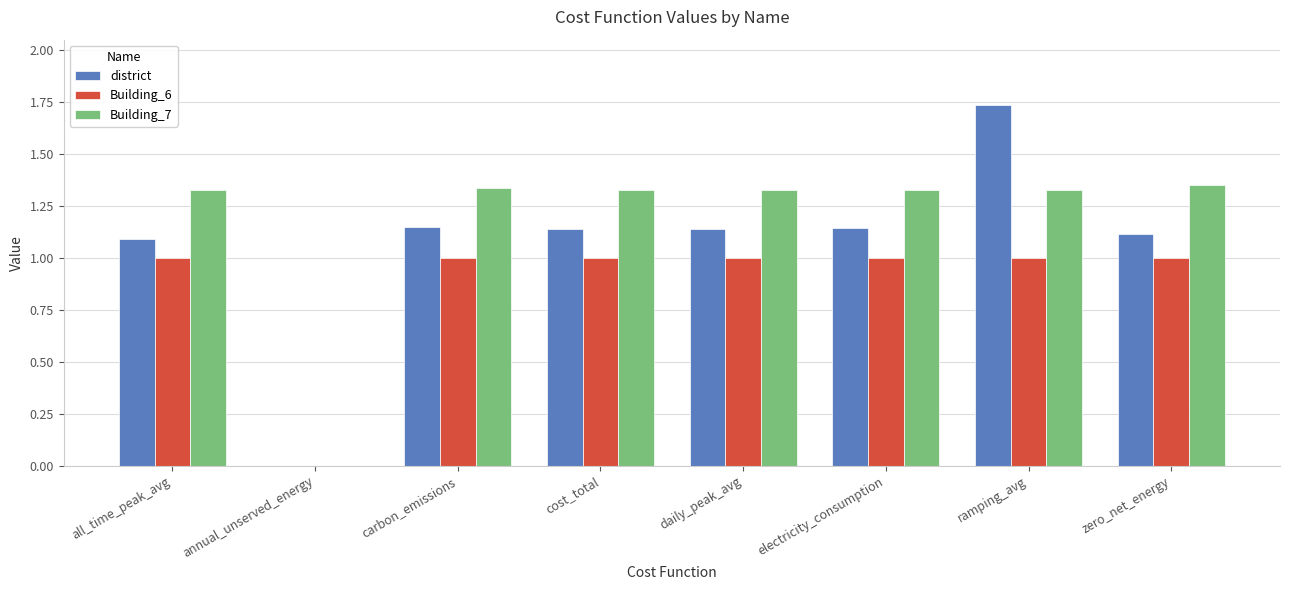

What is the sum of all Building_7 values?

9.3